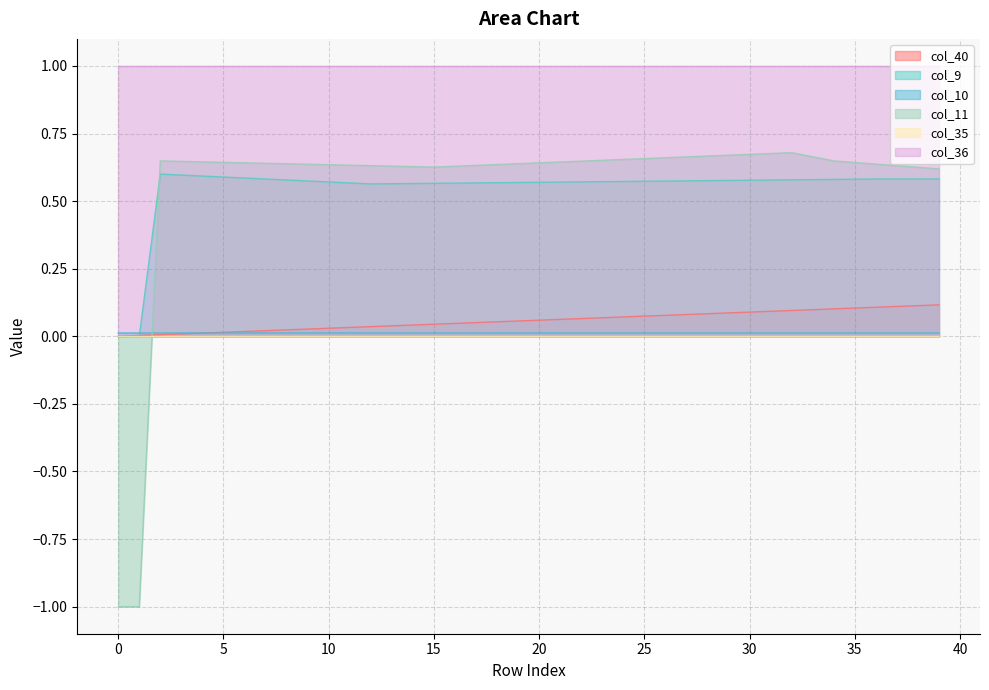

True or false: col_36 and col_11 cross at least once.

False